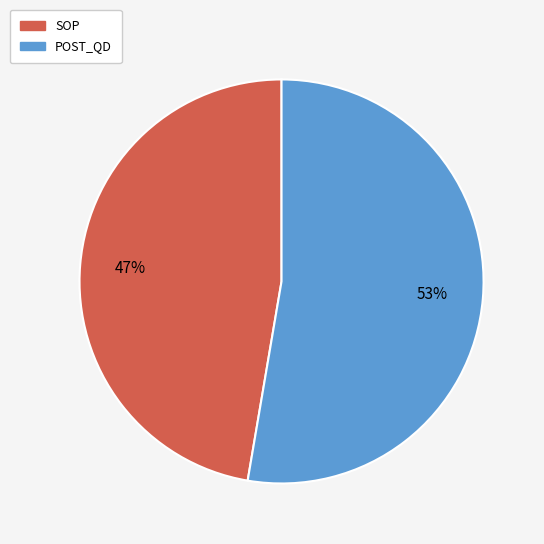

To the nearest percent, what is the combined percentage of SOP and POST_QD?

100%